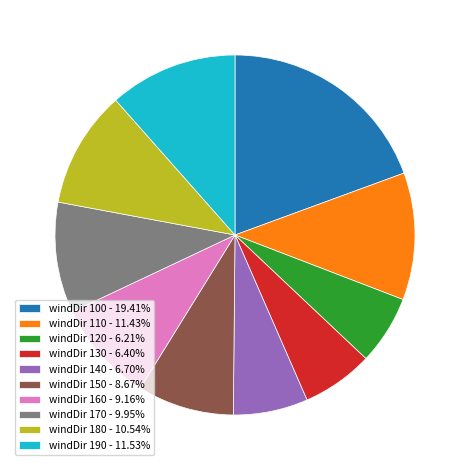

What is the ratio of the value at windDir 140 - 6.70% to the value at windDir 100 - 19.41%?

0.3